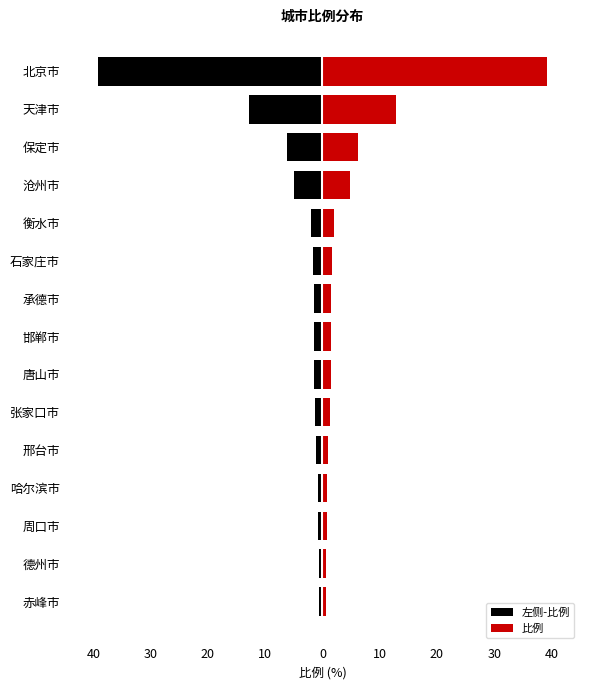

What is the minimum value for 比例?

0.7